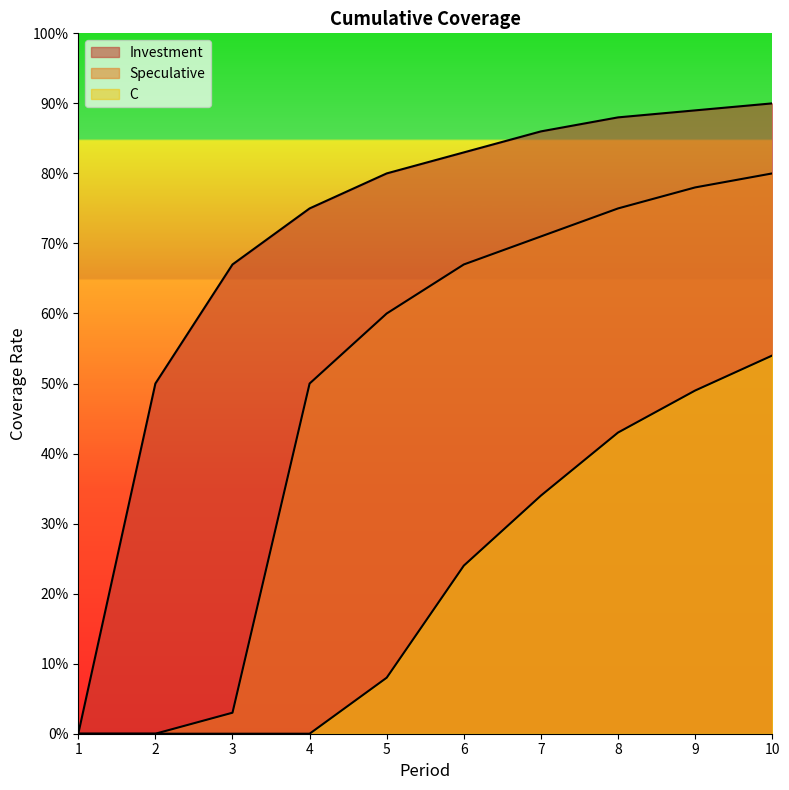

How many values in the C series exceed 0?

6